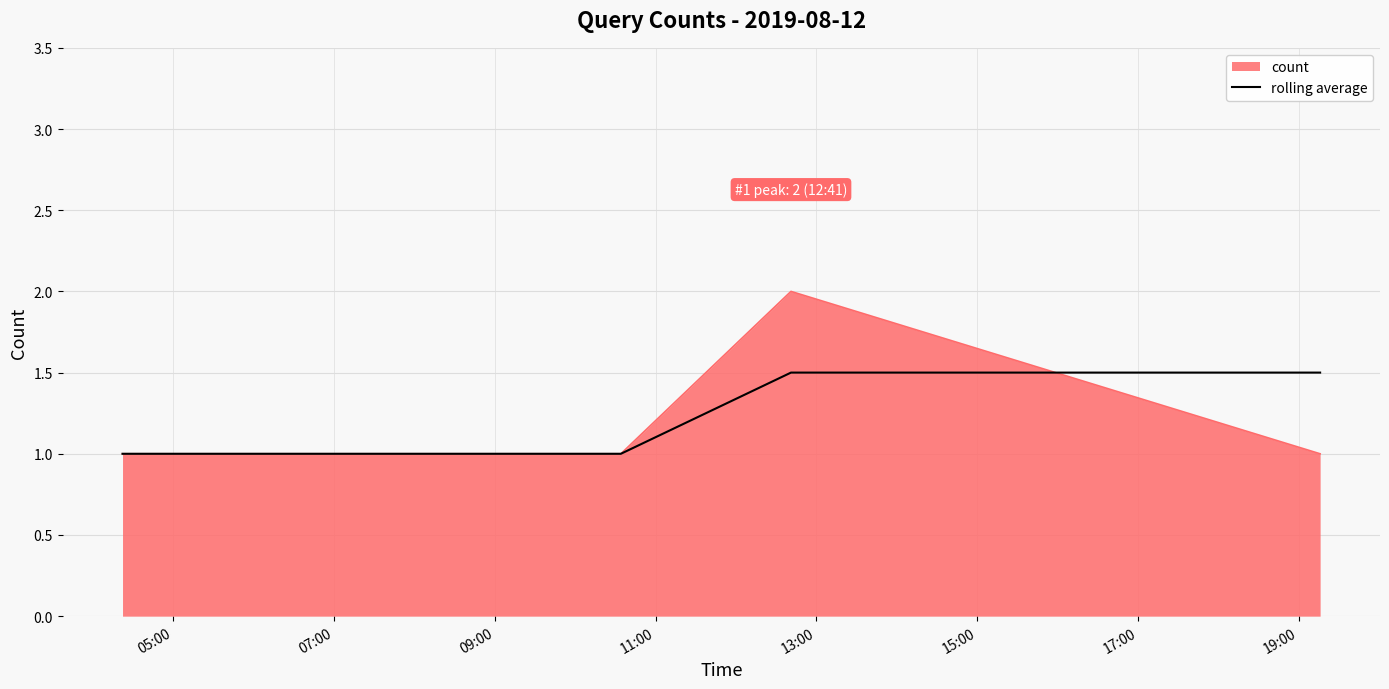

Which series has the largest range (max minus min)?

count